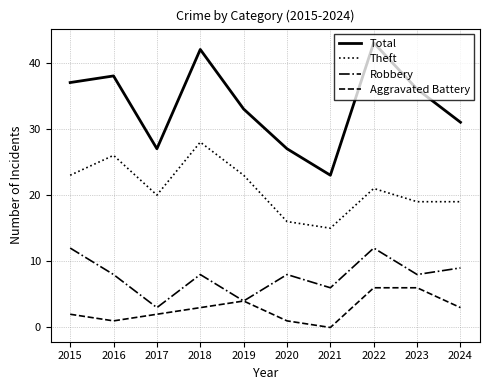

What is the maximum value for Robbery?

12